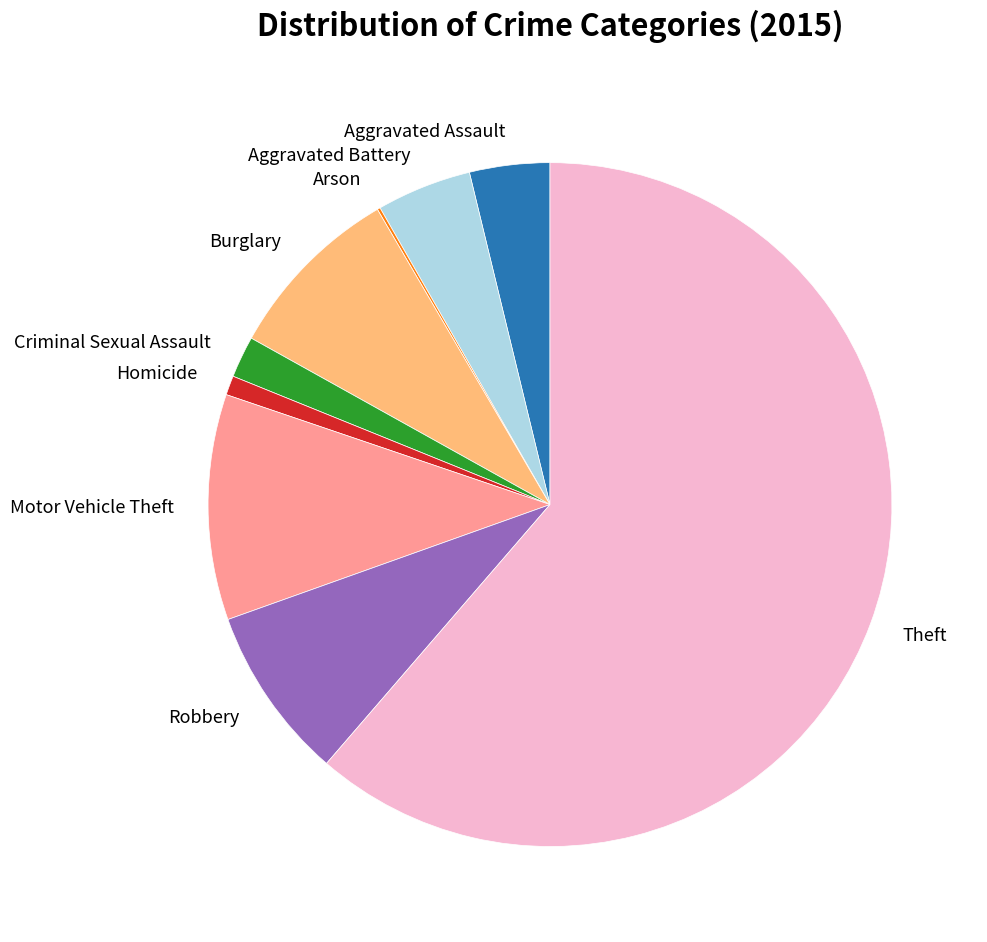

Is there a majority slice in this chart?

Yes